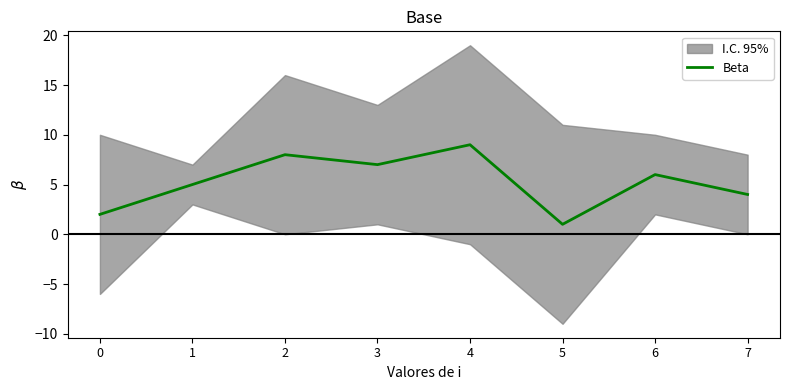

List the labels in order of value, largest first.

4, 2, 3, 6, 1, 7, 0, 5